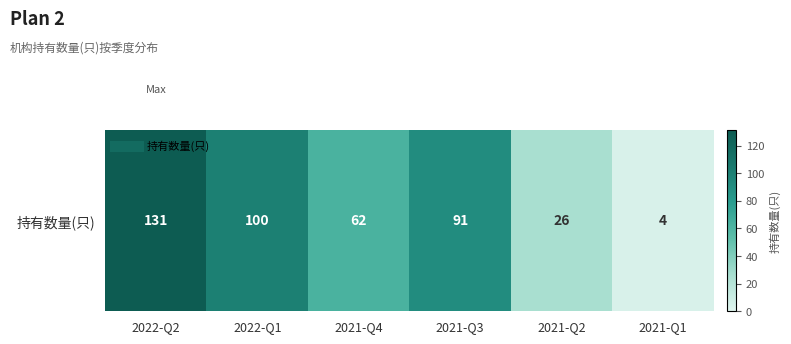

How many series are shown in this chart?

1